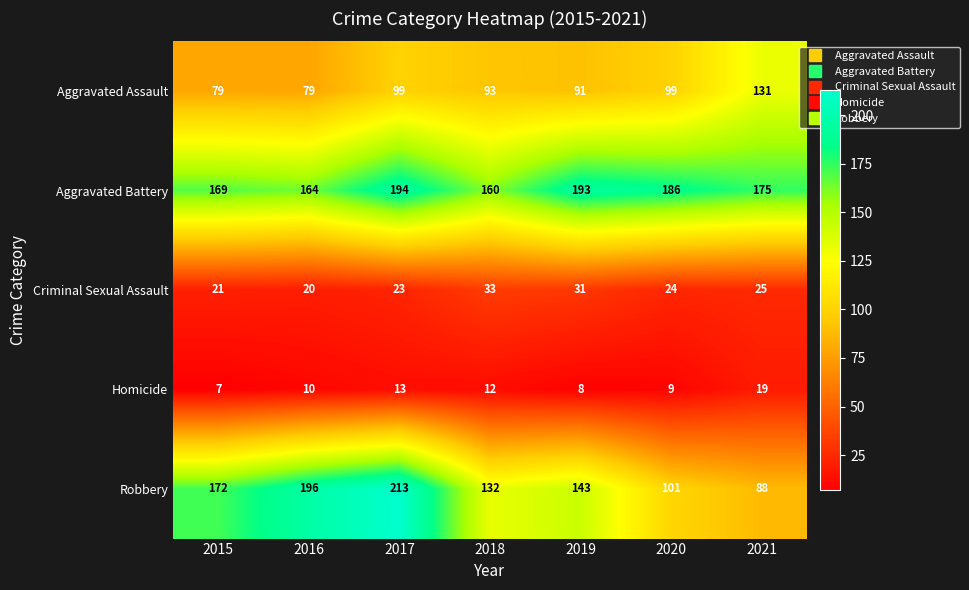

Is it true that Robbery equals 213 at 2017?

True